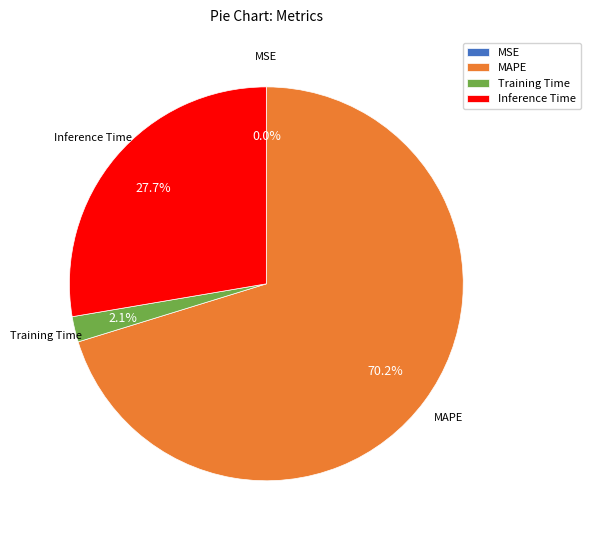

What is the total percentage of Training Time and Inference Time?

29.8%